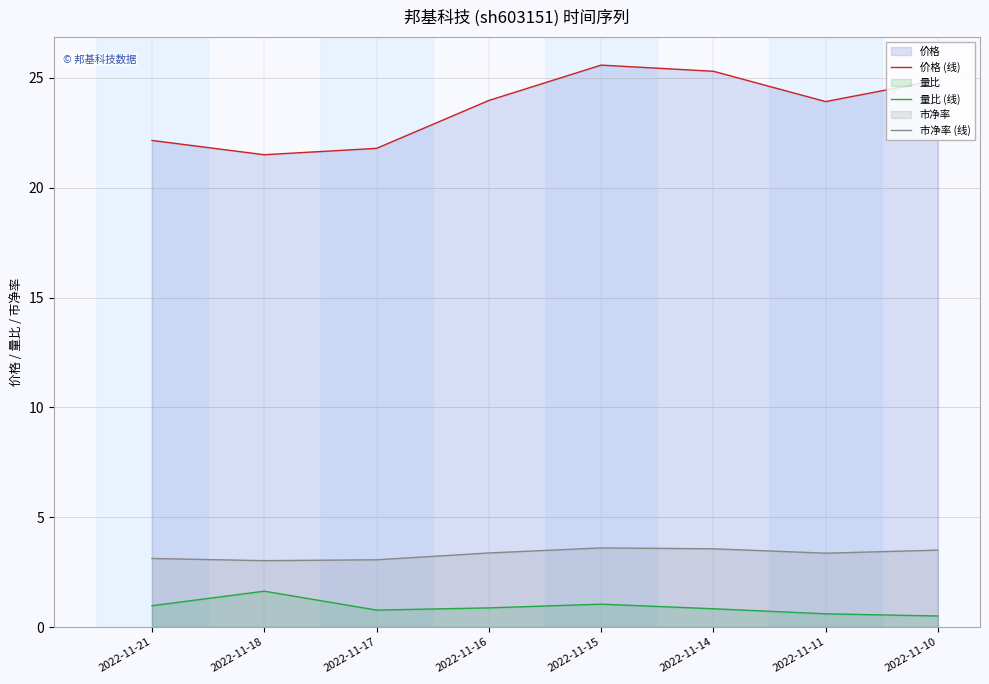

What is the total value across all series at 2022-11-11?

27.9